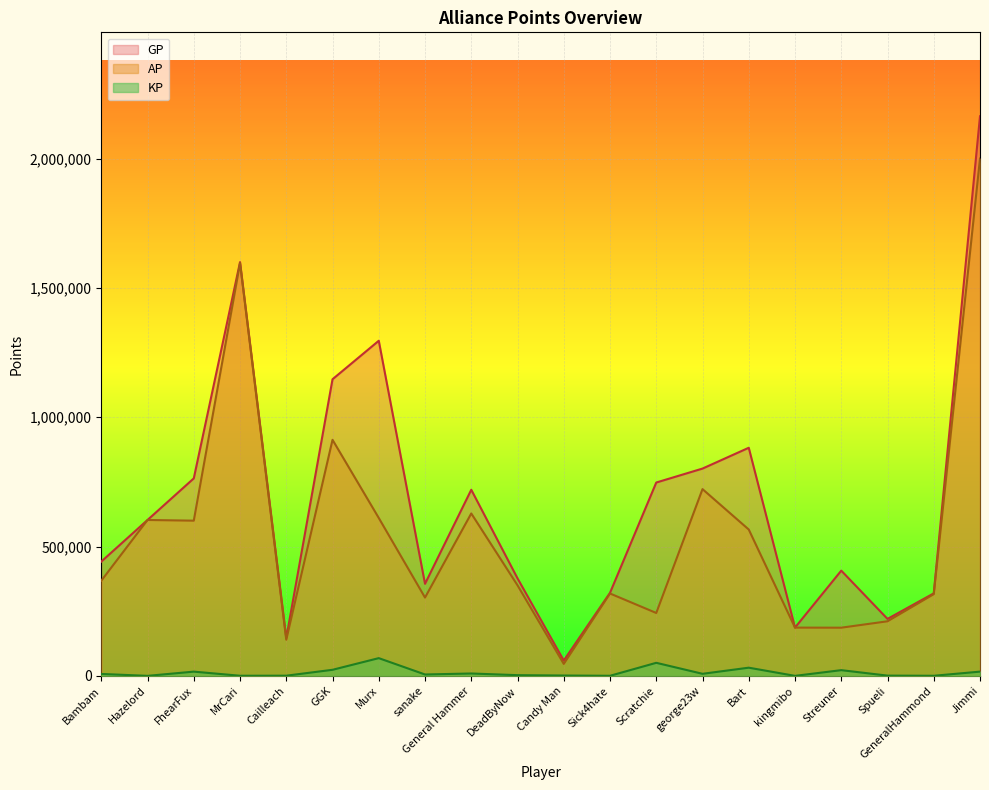

Does the chart display data point markers on the line(s)?

No